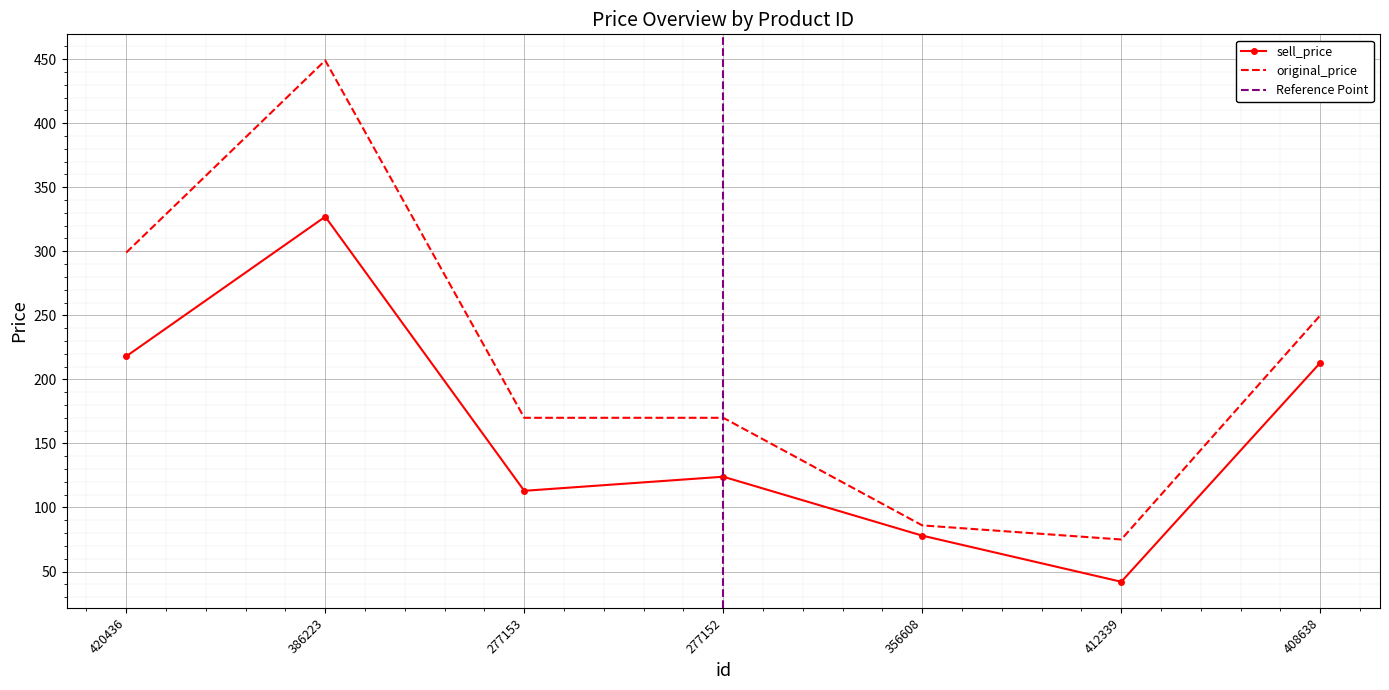

Reading right to left, extract all data points from this chart.

sell_price: 213	42	78	124	113	327	218
original_price: 250	75	86	170	170	449	299